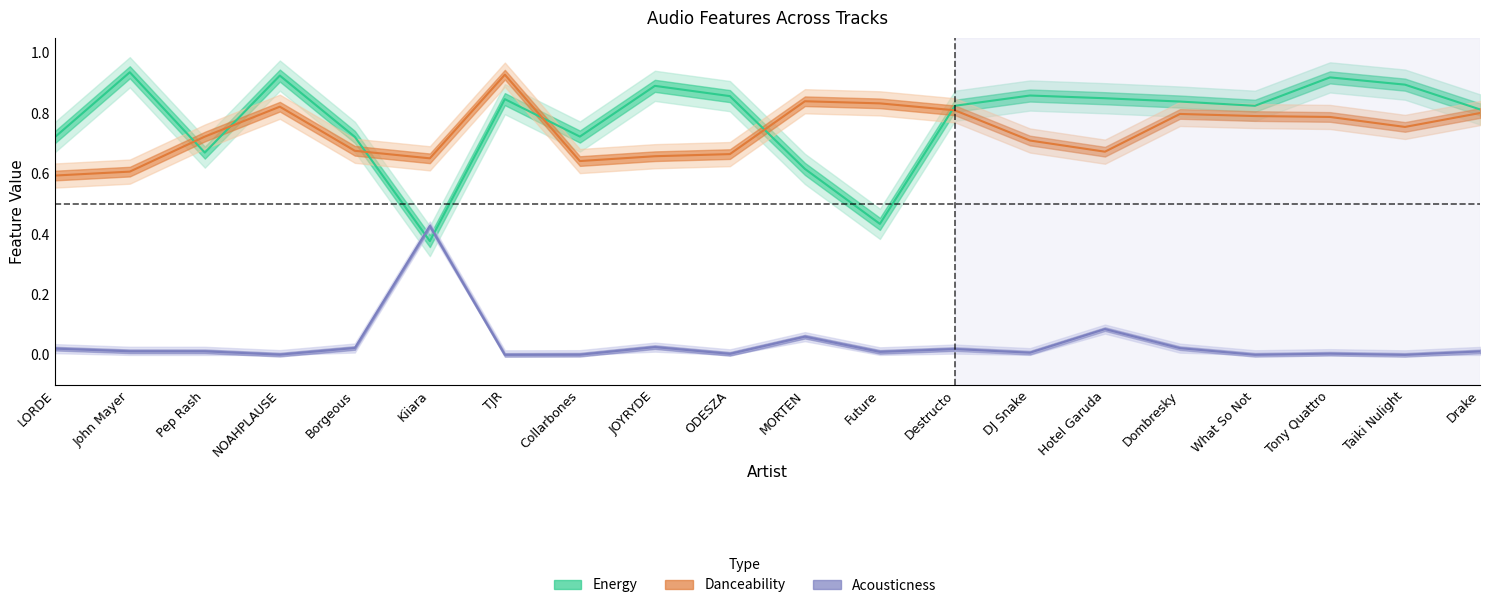

At Taiki Nulight, list the series in order from largest to smallest.

energy, danceability, acousticness